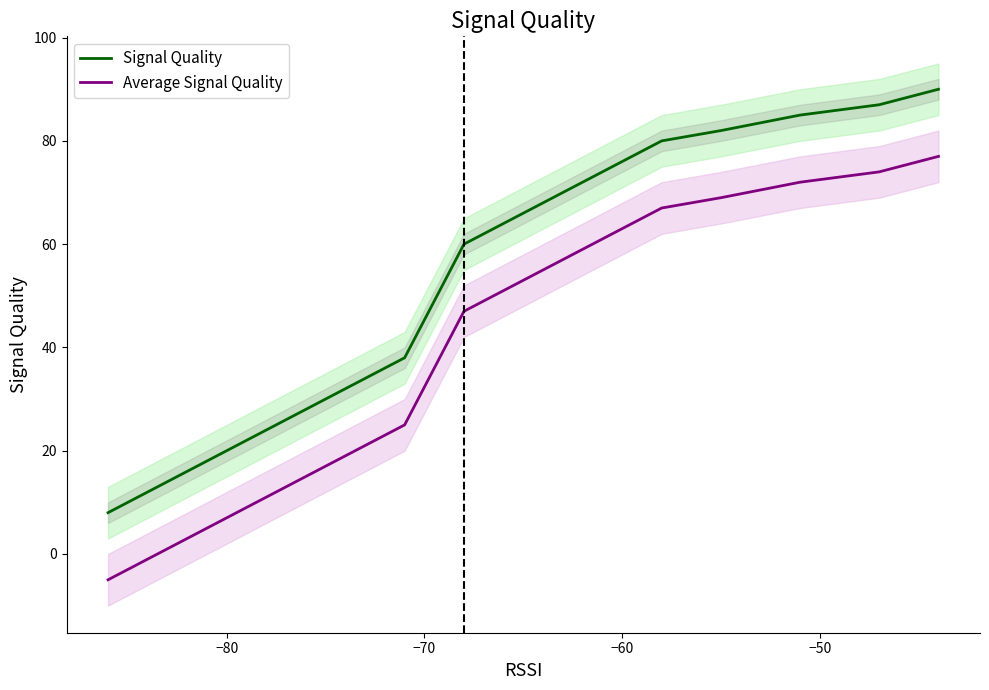

True or false: Signal Quality and Average Signal Quality intersect in this chart.

False